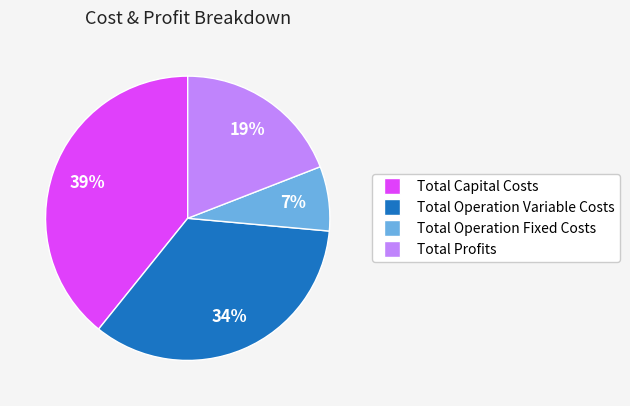

The Total Operation Variable Costs slice represents 34% of the pie. True or false?

True